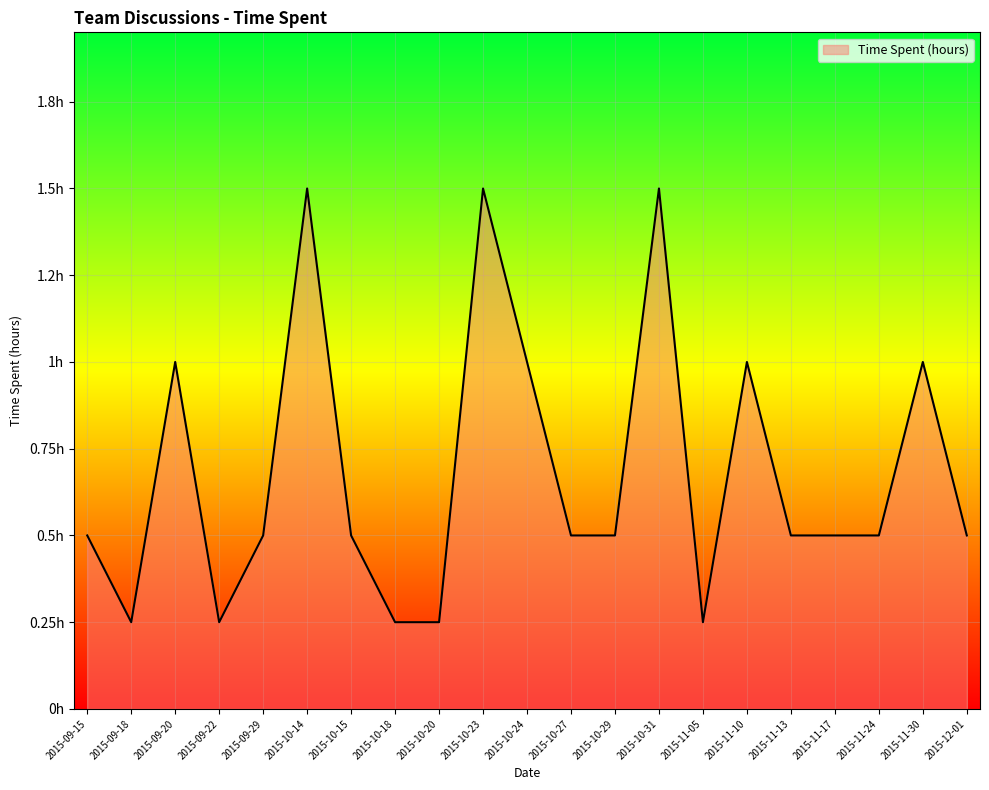

True or false: the data shows 0.9 at 2015-10-29.

False